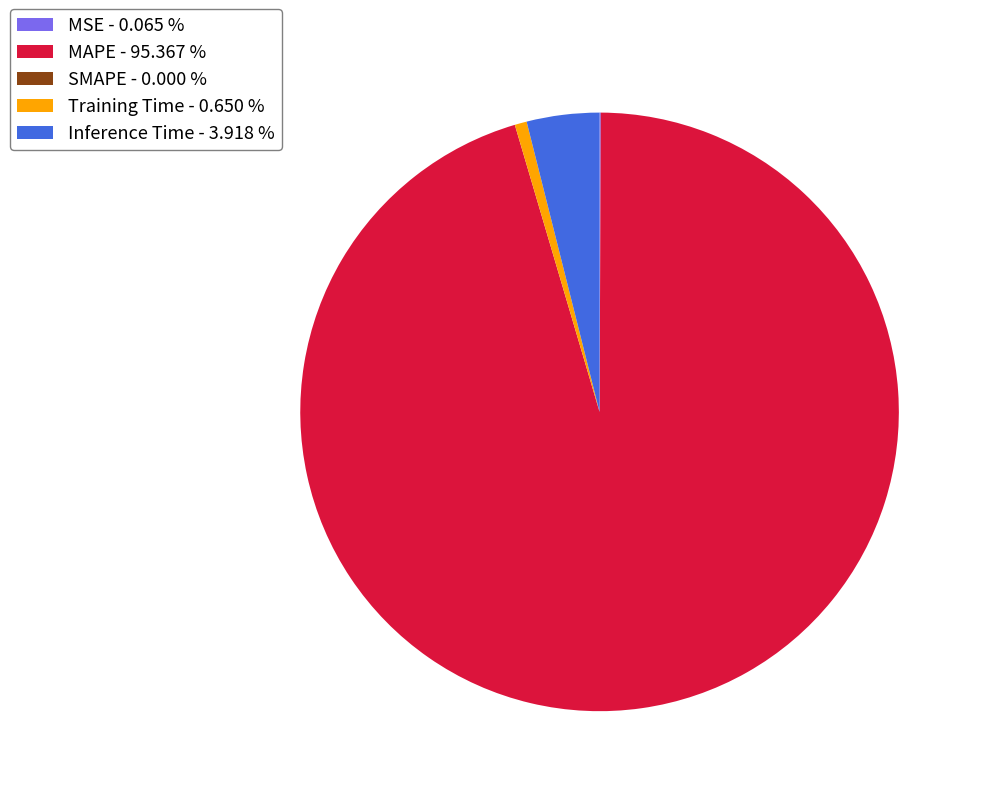

Between MAPE - 95.367 % and Training Time - 0.650 %, which is larger?

MAPE - 95.367 %